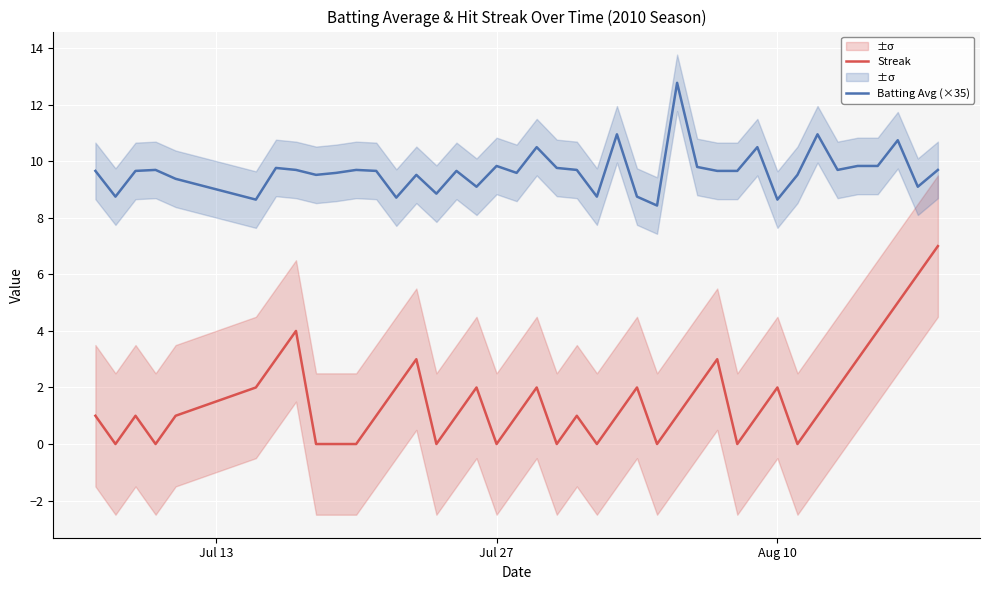

How many interior local valleys does the Batting Avg (×35) series have?

12